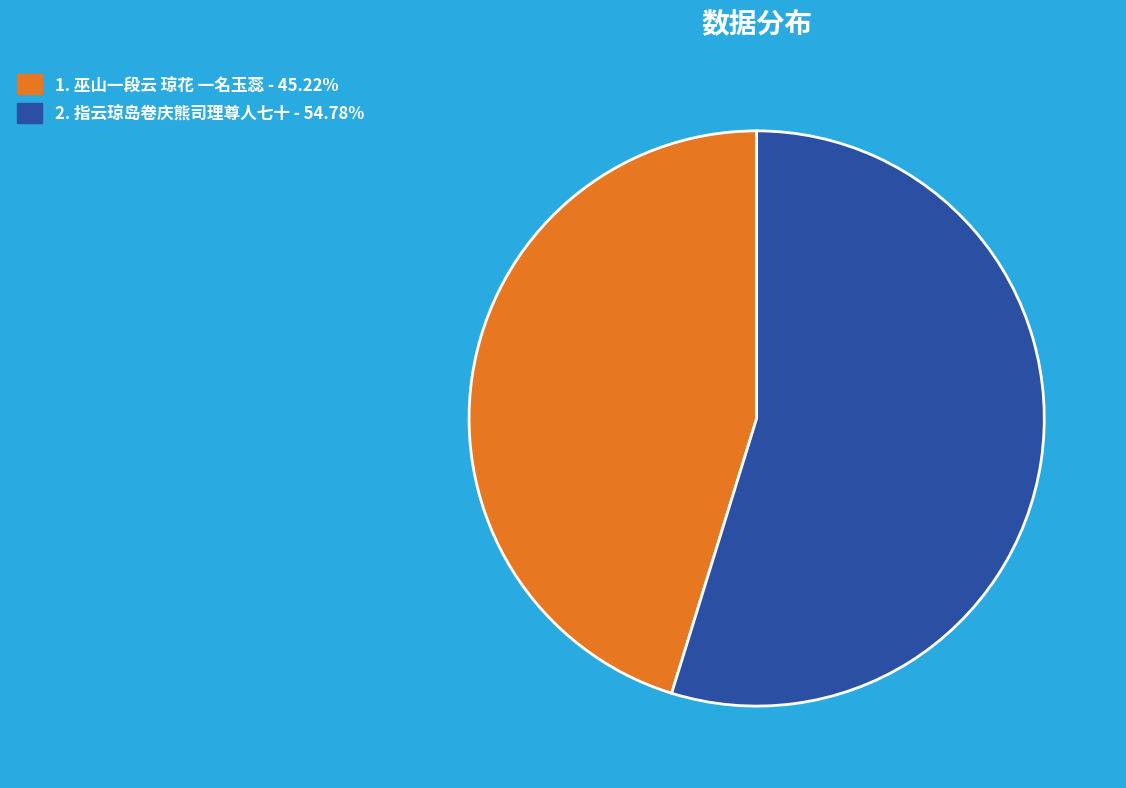

Do 2. 指云琼岛卷庆熊司理尊人七十 - 54.78% and 1. 巫山一段云 琼花 一名玉蕊 - 45.22% together represent more than half of the pie?

Yes